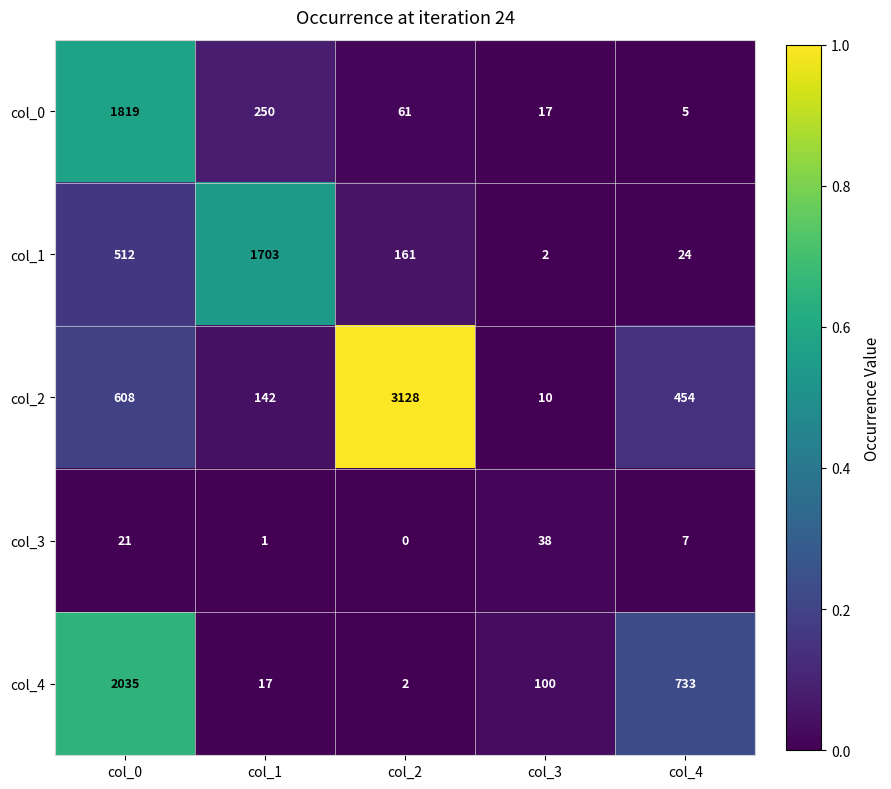

The value of col_3 at col_0 is 21. True or false?

True